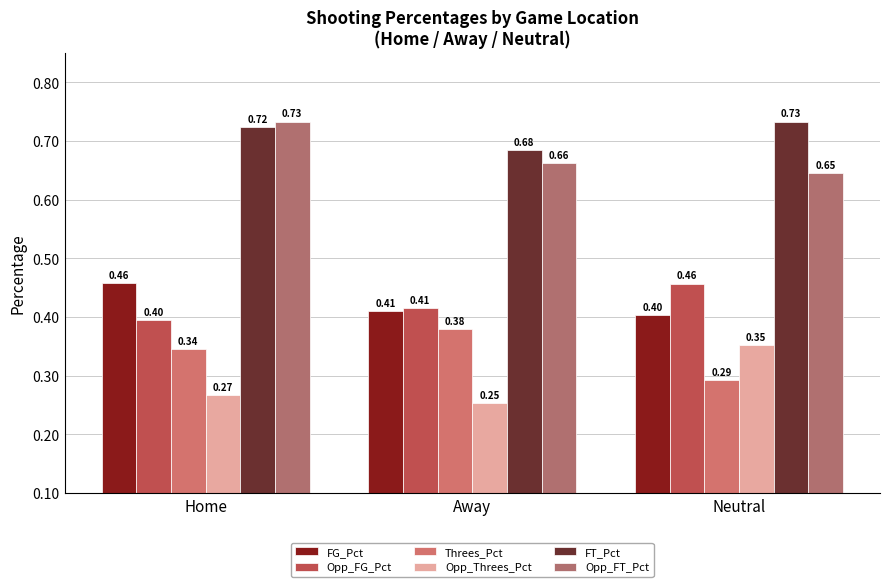

List the labels in order of Opp_FT_Pct value, largest first.

Home, Away, Neutral